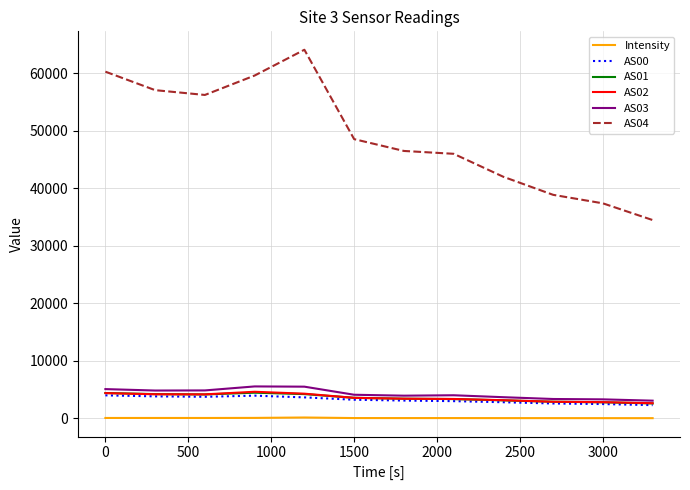

True or false: Intensity and AS00 cross at least once.

False